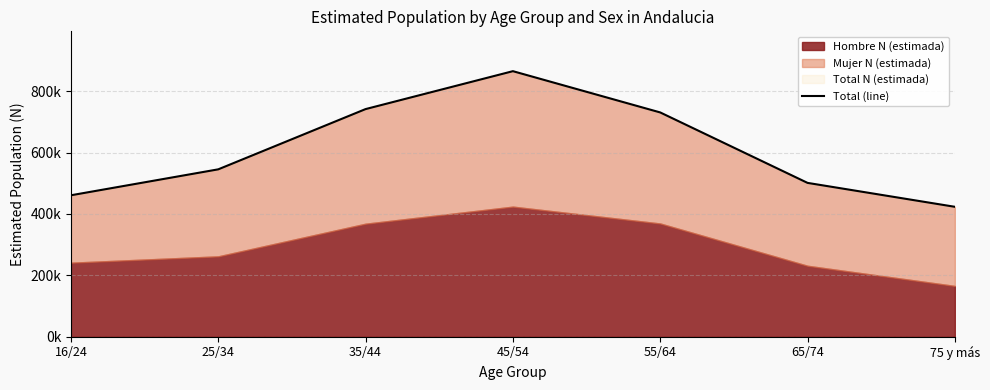

Rank the categories by value from highest to lowest.

45/54, 35/44, 55/64, 25/34, 65/74, 16/24, 75 y más